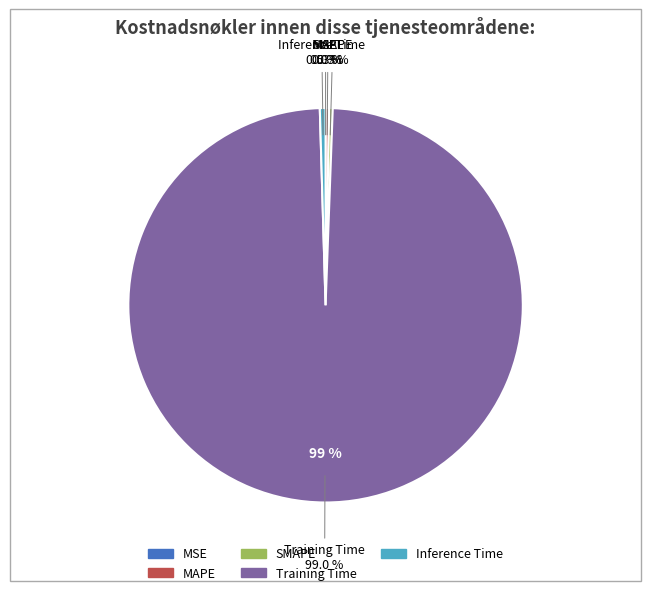

Is there a majority slice in this chart?

Yes